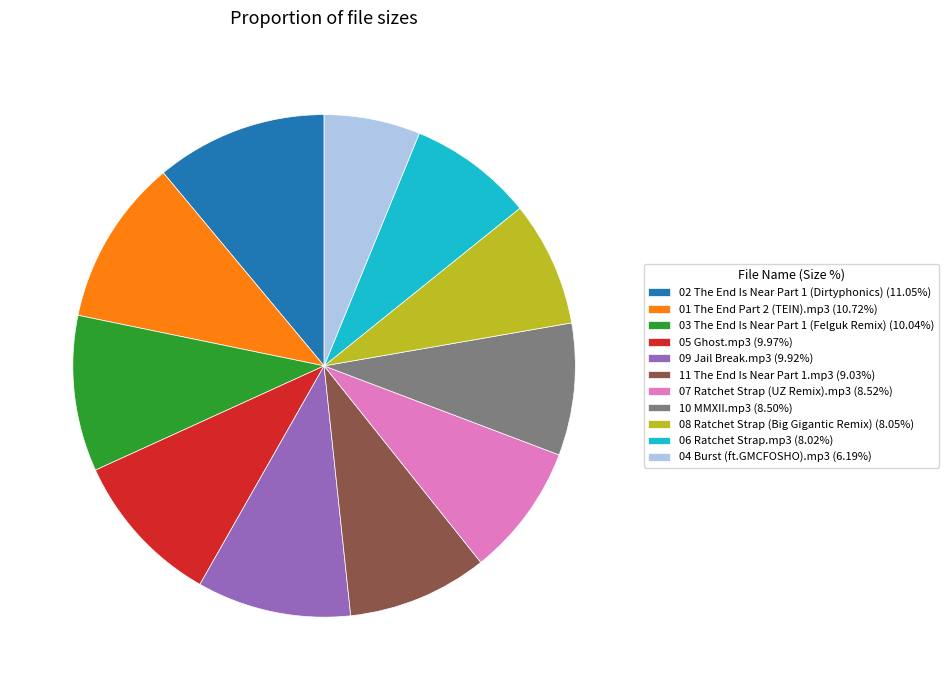

Approximately how many times larger is the value at 03 The End Is Near Part 1 (Felguk Remix) (10.04%) compared to 06 Ratchet Strap.mp3 (8.02%)?

1.3